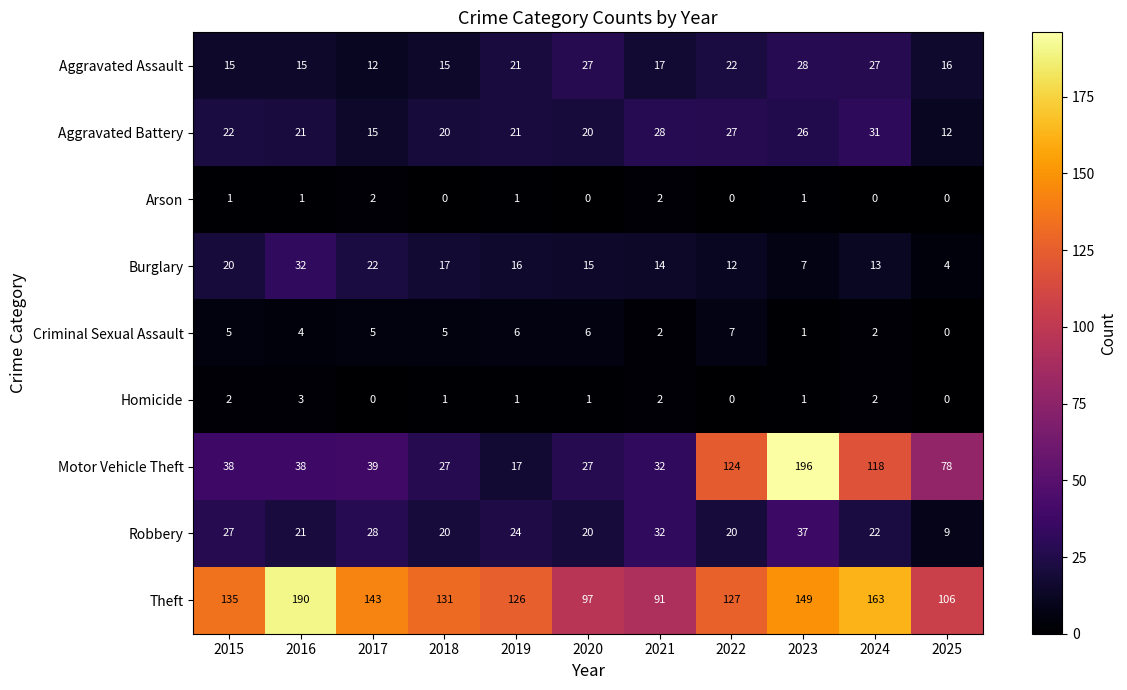

At which category does the chart reach its peak across all series?

2023